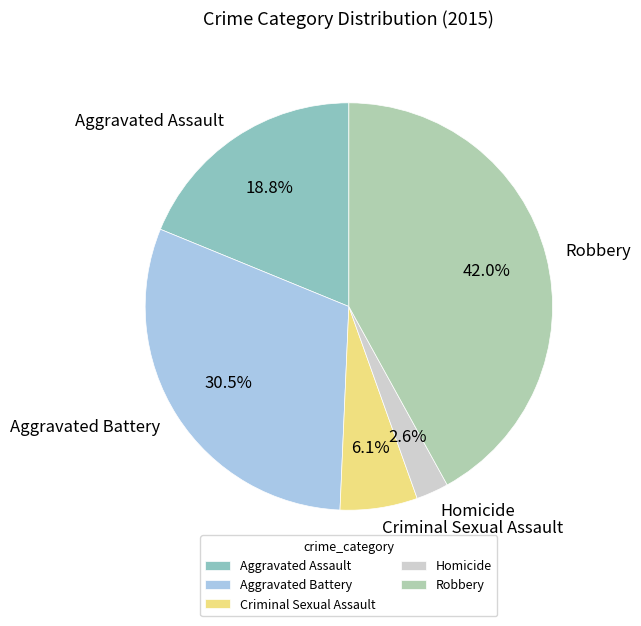

How many segments does this pie chart have?

5